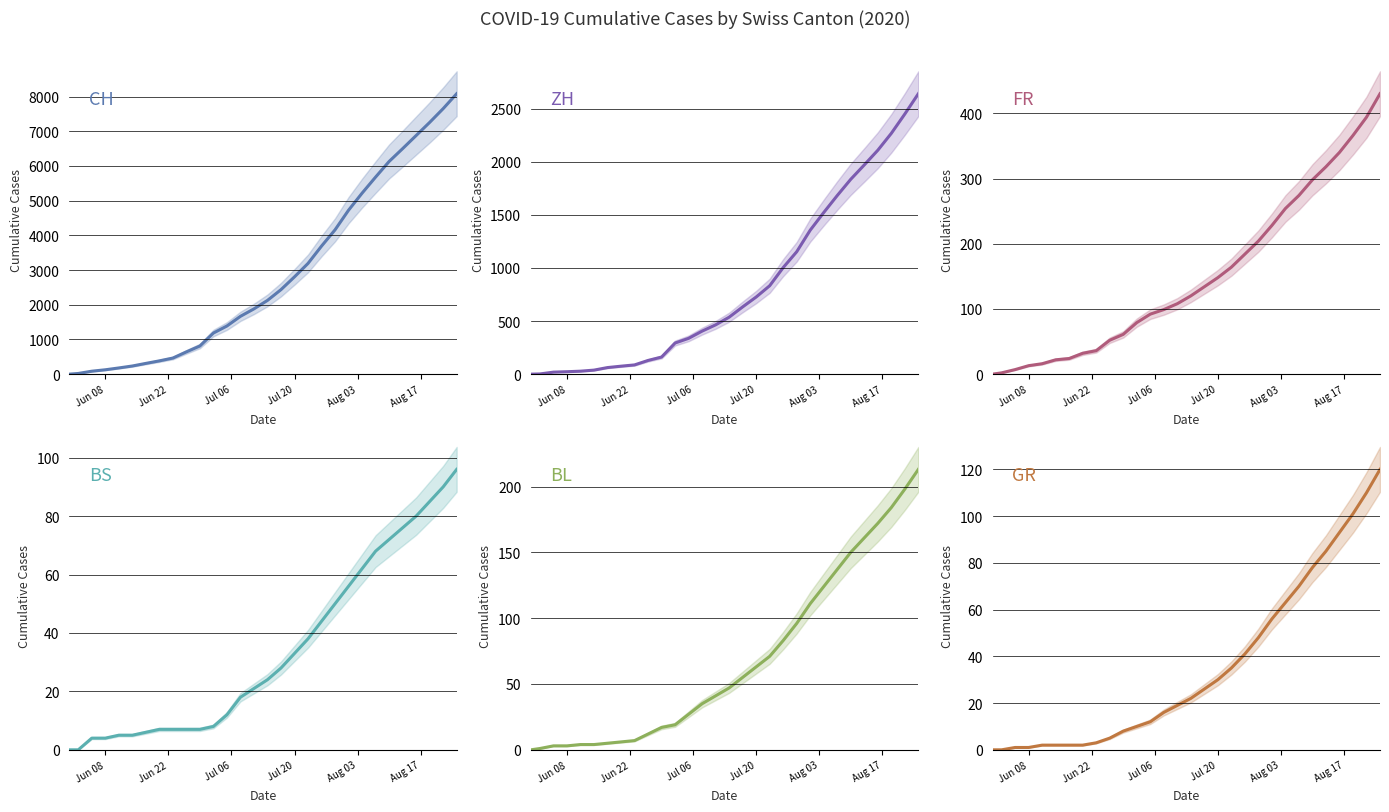

What is the sum of all ZH values?

24825